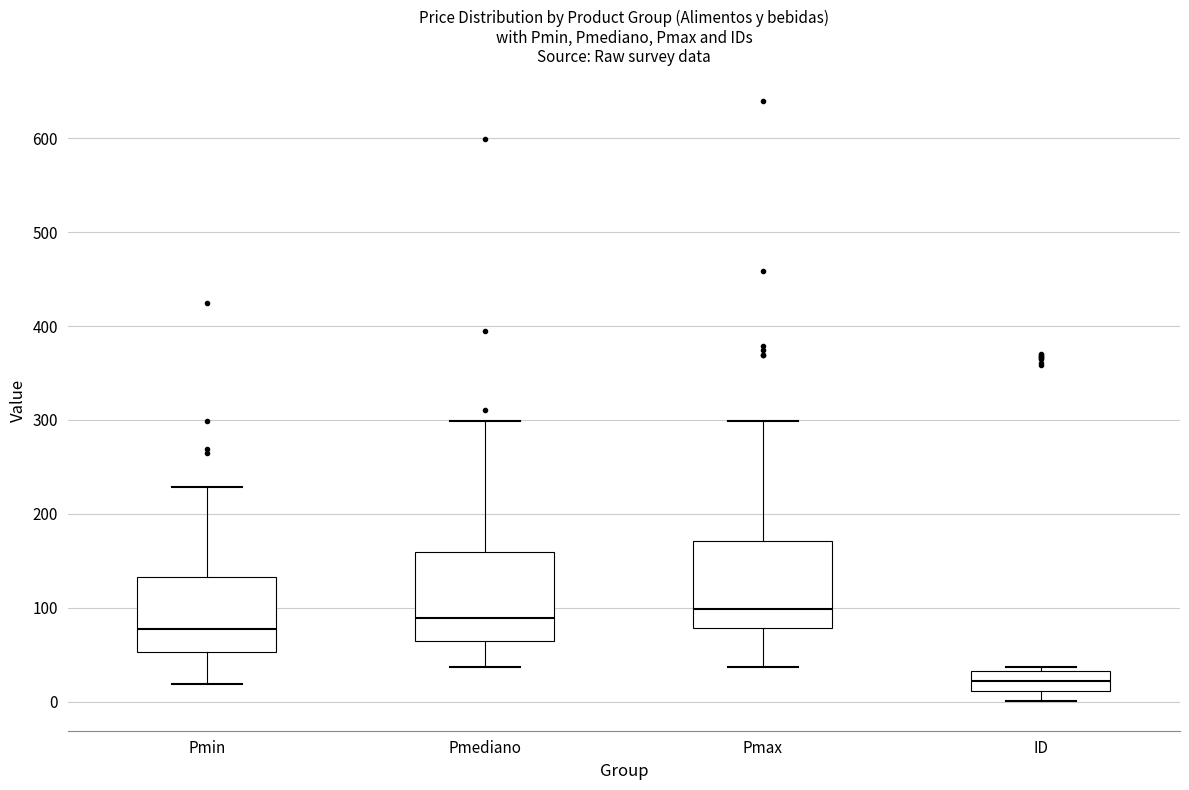

Reading left to right, read every box against the y-axis: the position of its median line, the range the box covers, and the ends of its whiskers. The values are not printed on the chart, so give them approximately, as read against the axis.

Pmin: median 80, box 50 to 130, whiskers 20 to 230
Pmediano: median 90, box 60 to 160, whiskers 40 to 300
Pmax: median 100, box 80 to 170, whiskers 40 to 300
ID: median 20, box 10 to 30, whiskers 0 to 40